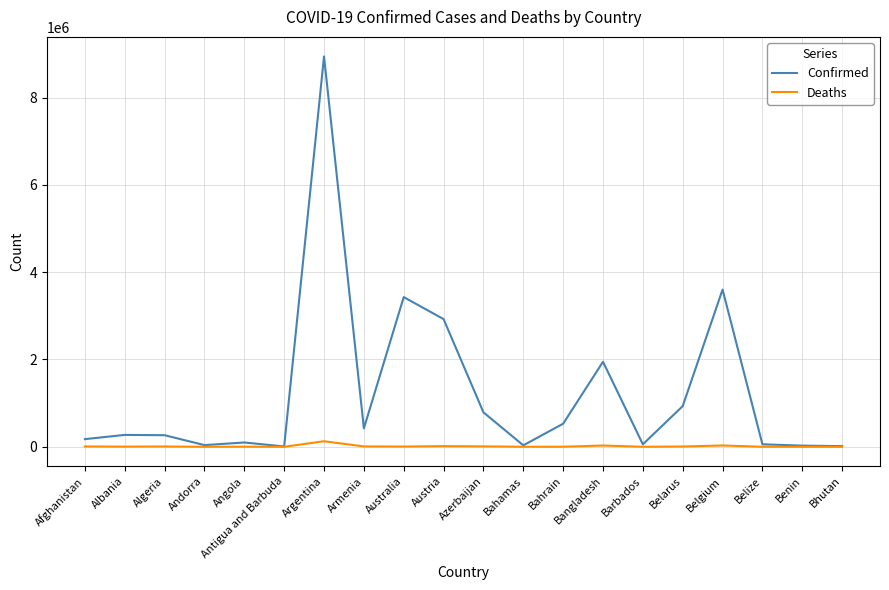

How many values in the Confirmed series are below 272250?

10